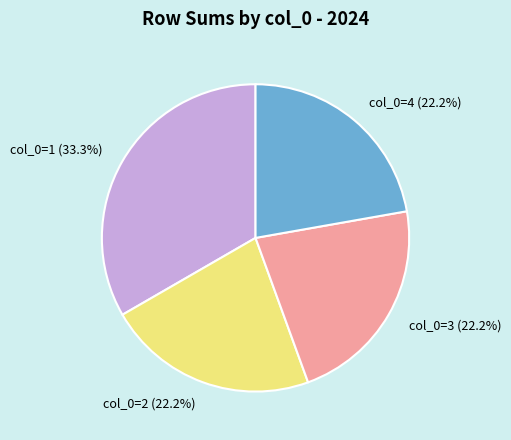

Is there any slice that represents more than half of the pie?

No